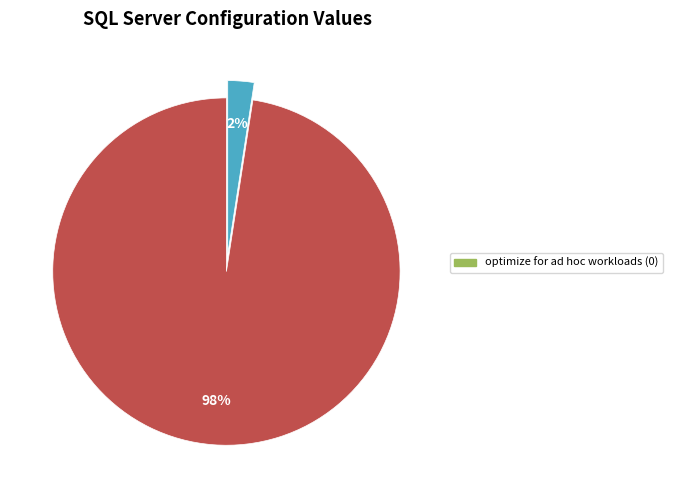

Is there any slice that represents more than half of the pie?

Yes